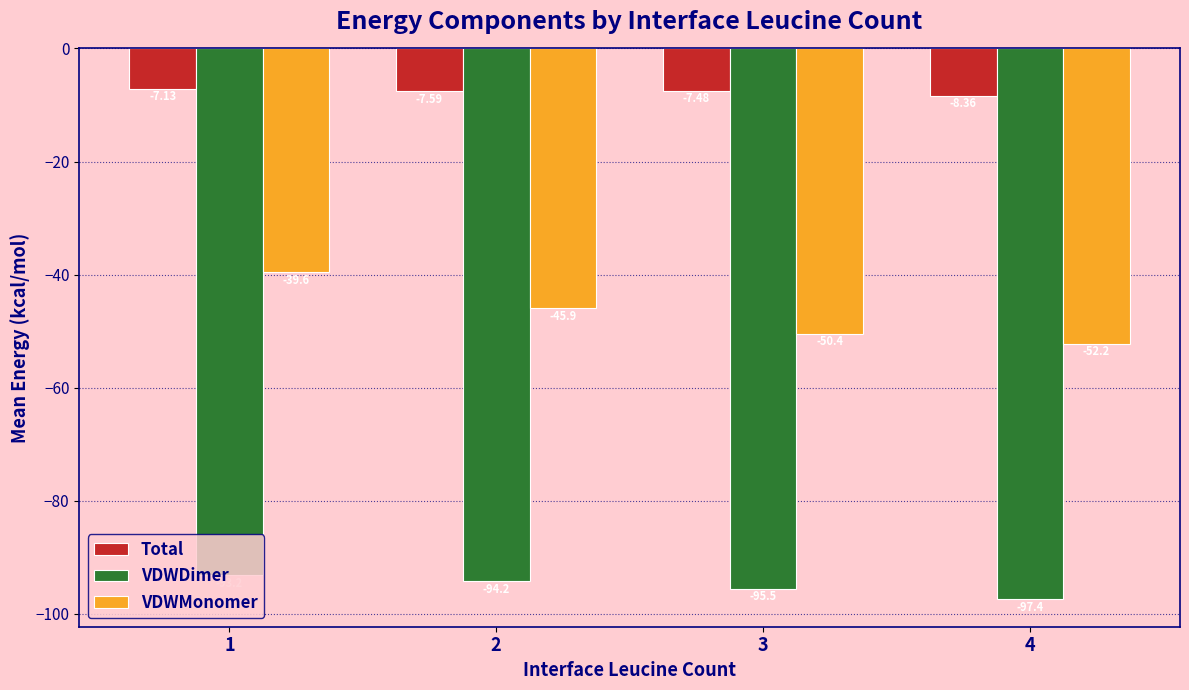

What is the sum of the Total values at 1 and 3?

-14.6